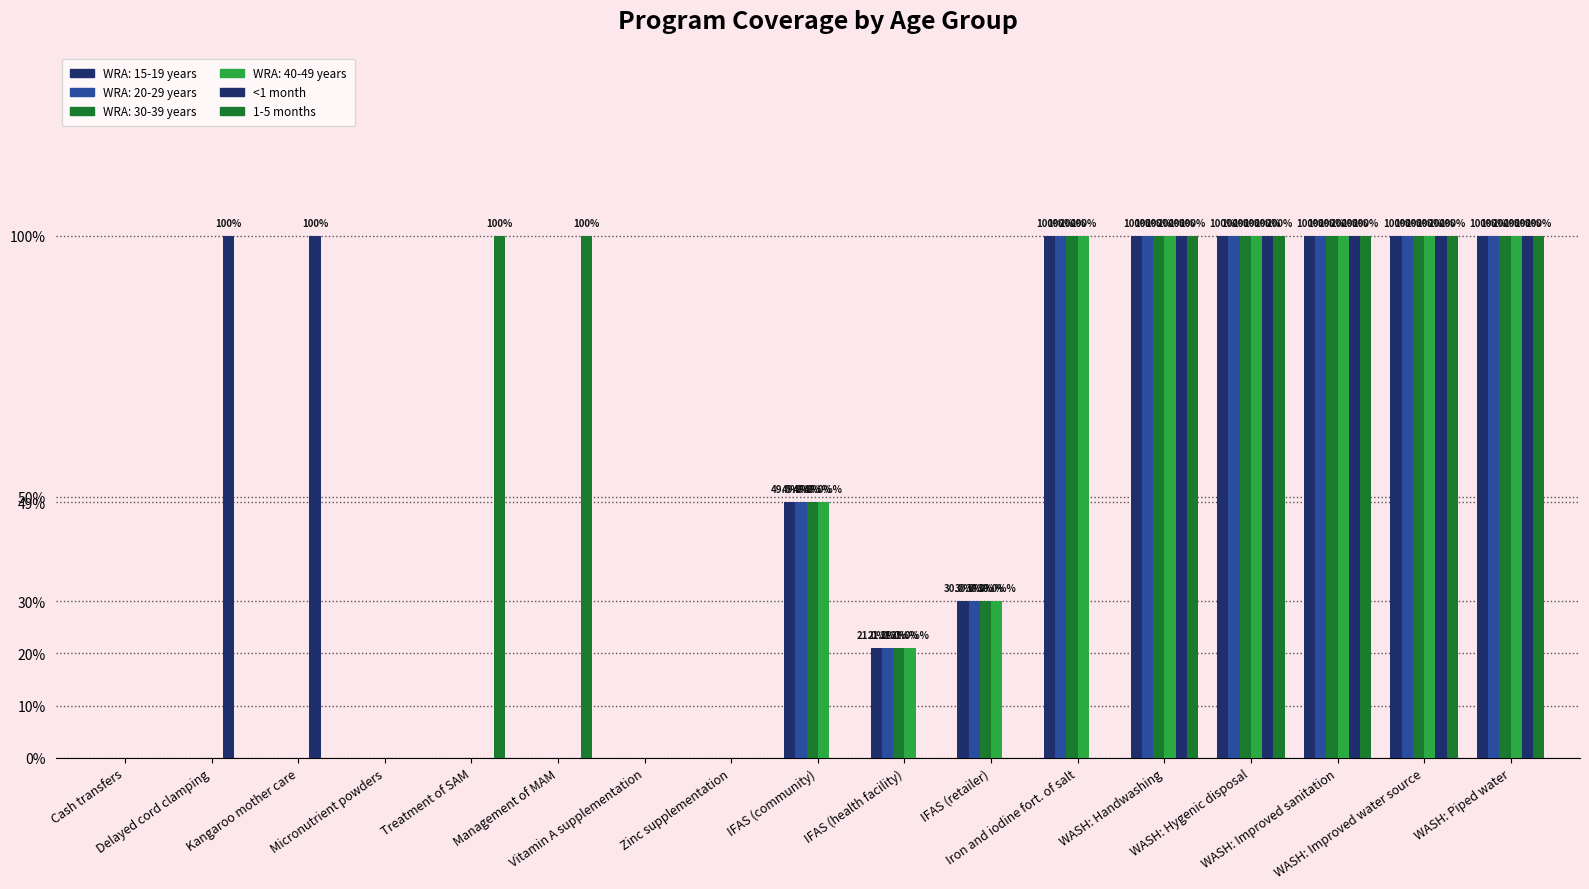

How many positive values does the 1-5 months series have?

7